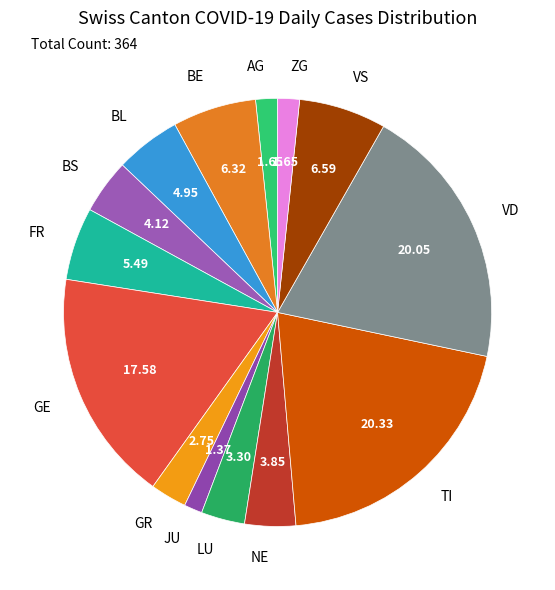

Count the number of slices in the pie.

14